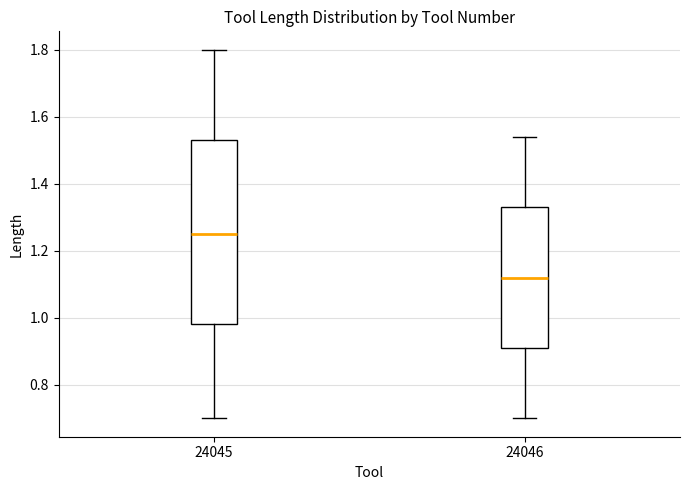

Reading left to right, read every box against the y-axis: the position of its median line, the range the box covers, and the ends of its whiskers. The values are not printed on the chart, so give them approximately, as read against the axis.

24045: median 1.26, box 0.98 to 1.54, whiskers 0.70 to 1.80
24046: median 1.12, box 0.92 to 1.34, whiskers 0.70 to 1.54